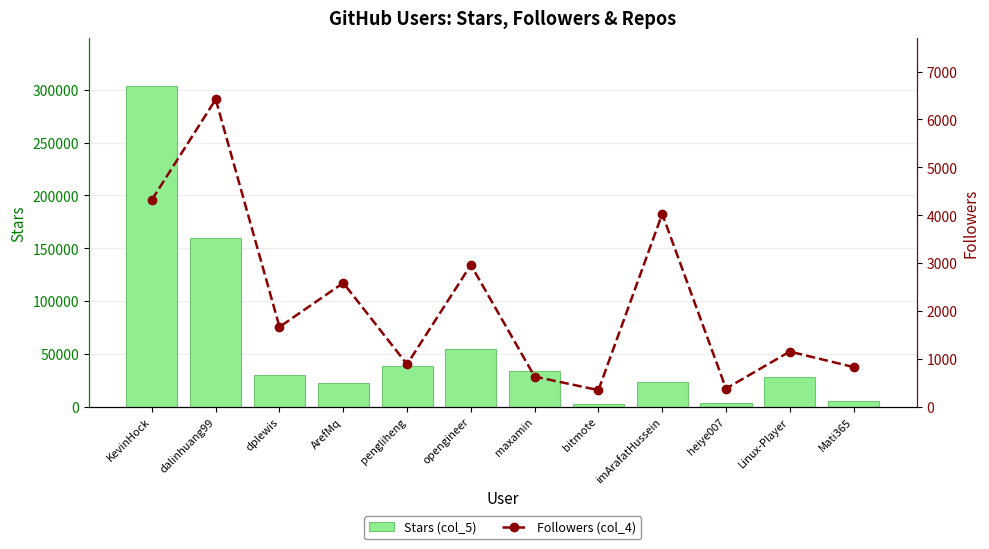

The Stars (col_5) series shows 10172 at maxamin. True or false?

False